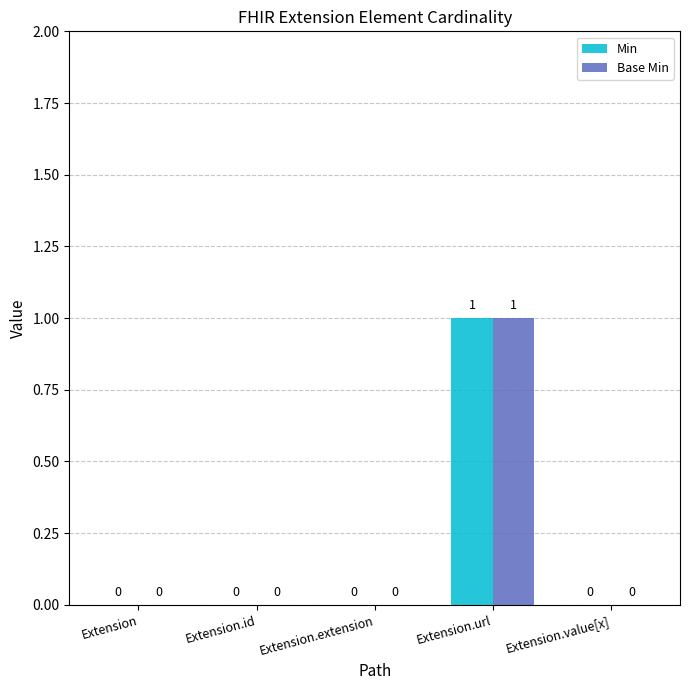

The Min series shows 0 at Extension. True or false?

True